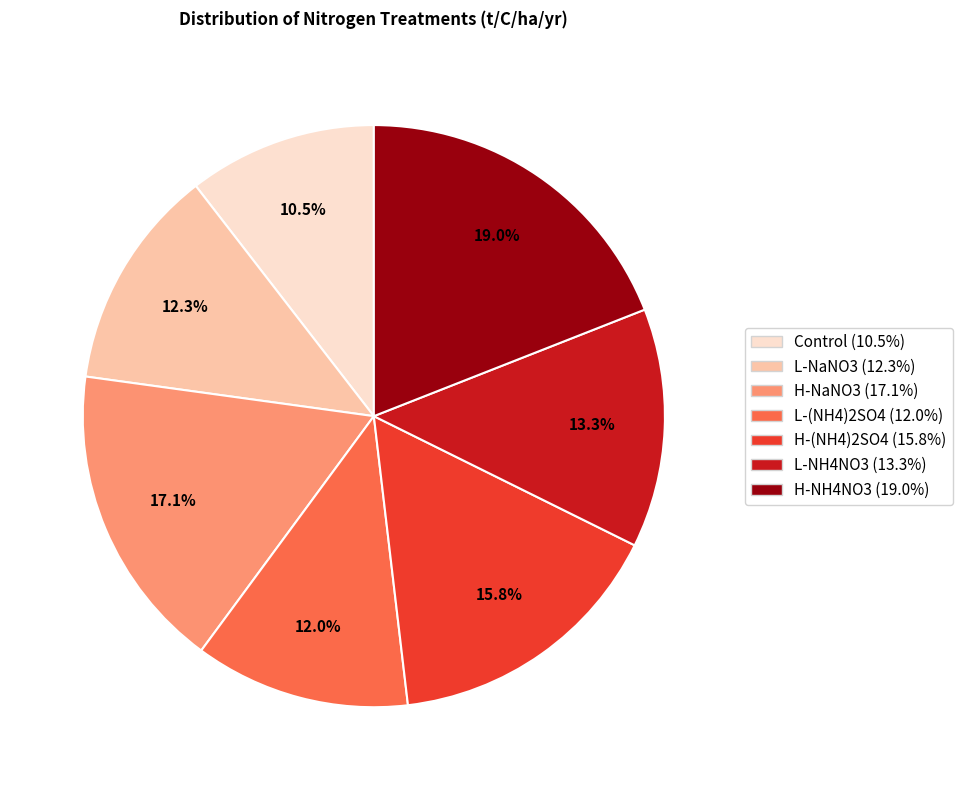

Is it true that L-(NH4)2SO4 is 2% of the pie?

False